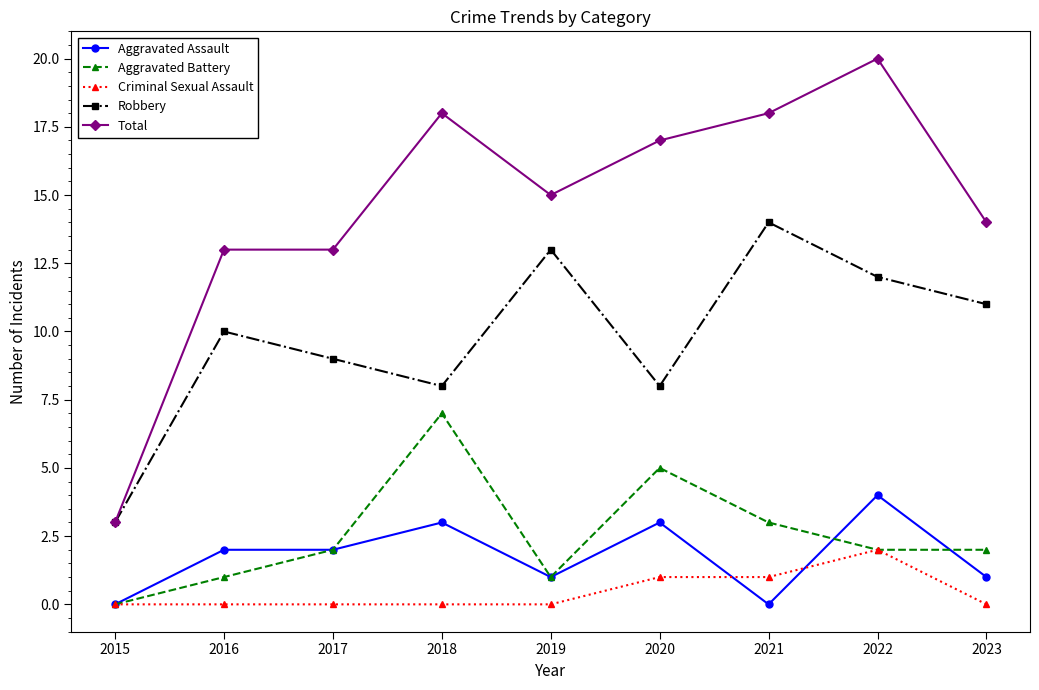

What is the value of the Total point at the 8th from the left?

20